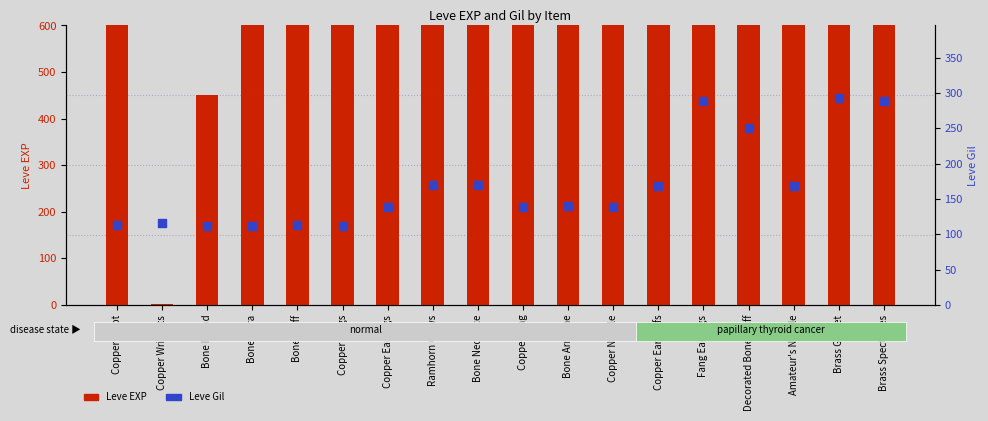

What is the total value across all series at Bone Armillae?

2120